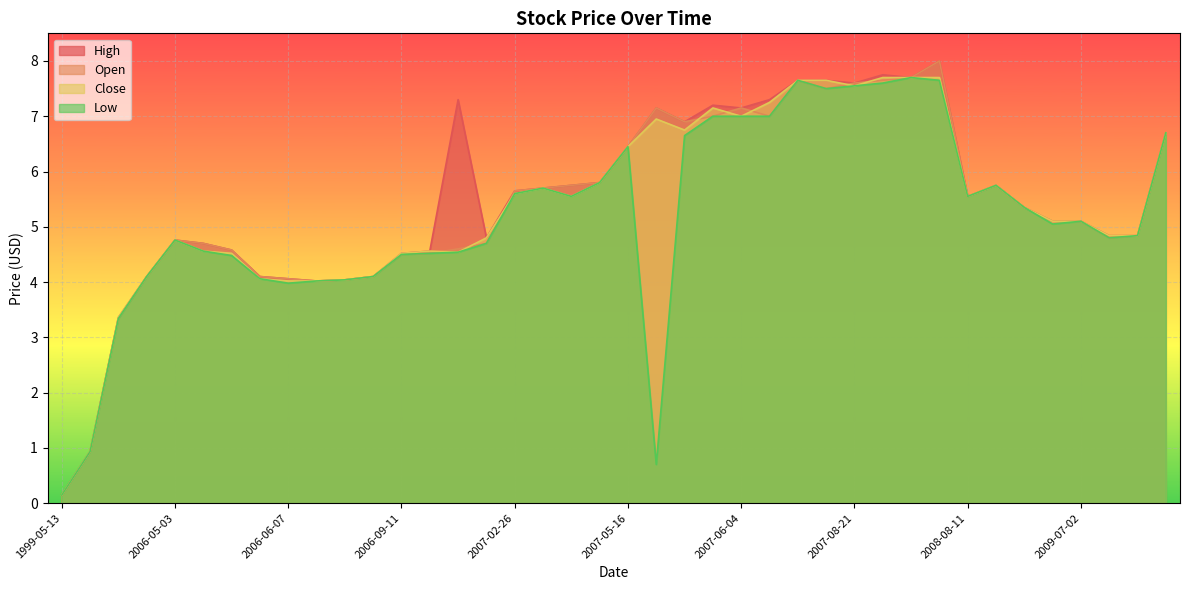

True or false: Open and Low cross at least once.

False